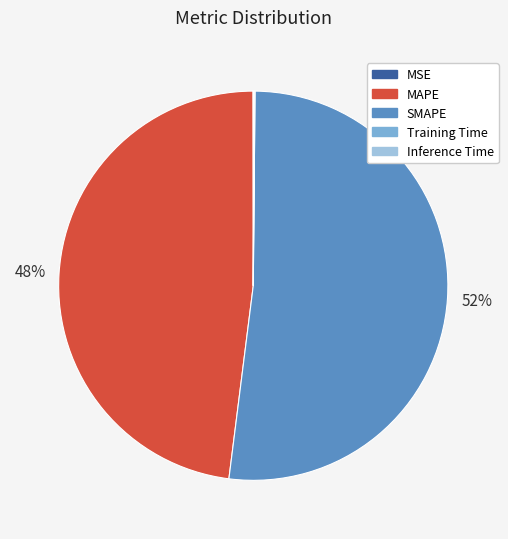

What is the ratio of the value at MAPE to the value at SMAPE?

0.9